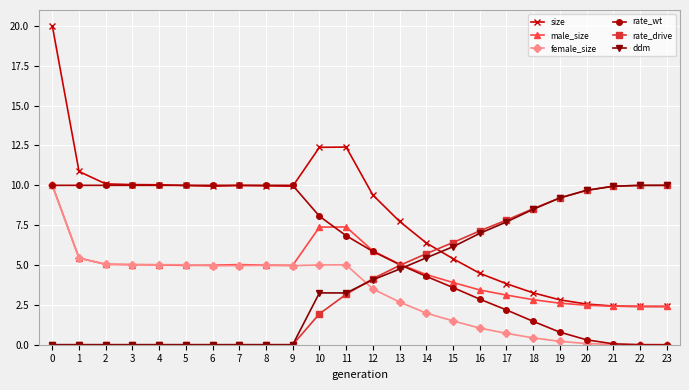

The rate_wt series shows 5.9 at 12. True or false?

True